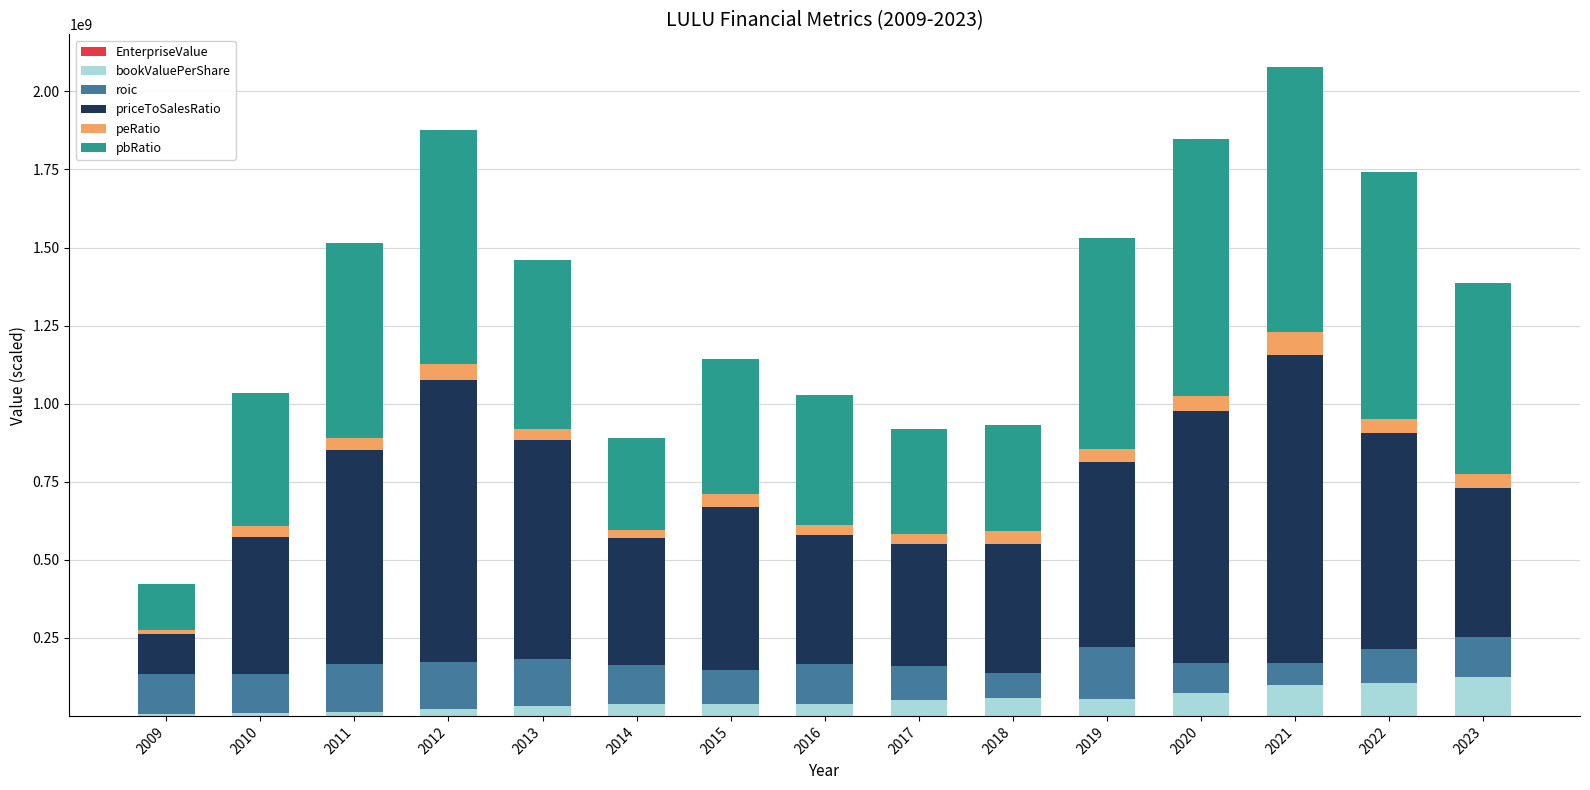

At how many categories does at least one series exceed 192826424?

14